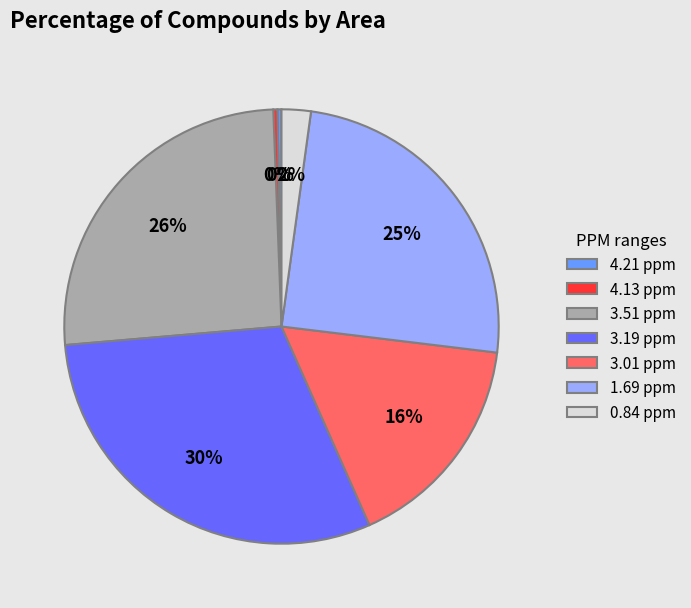

How many slices are in this pie chart?

7